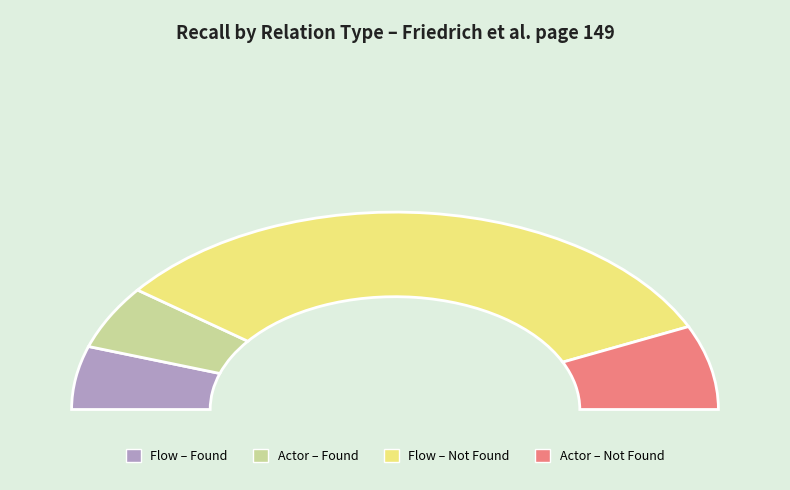

Do flow_2 and flow_1 together represent more than half of the pie?

No